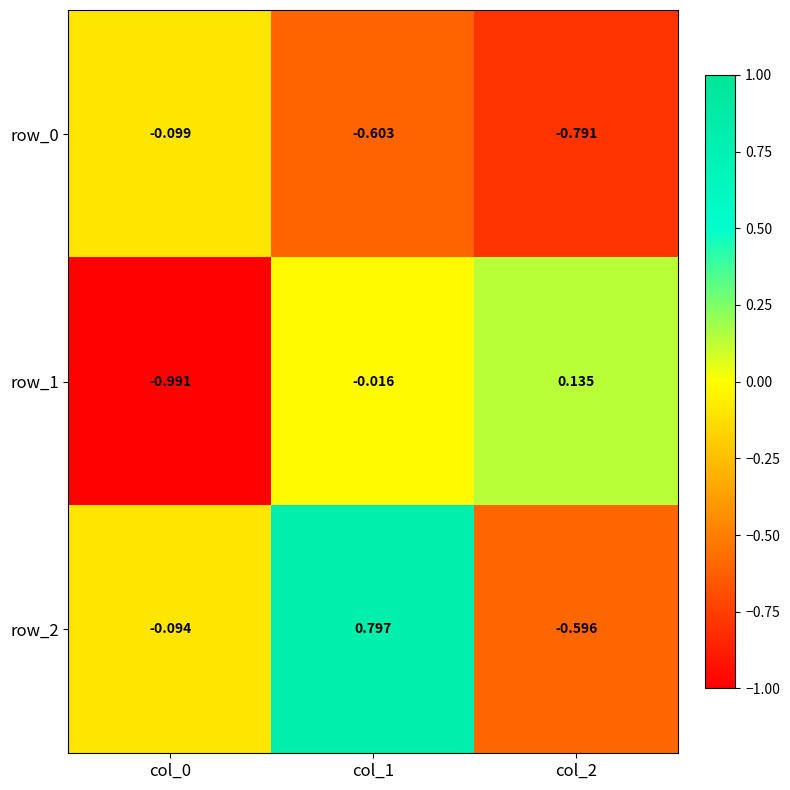

What is the sum of the row_0 values at col_0 and col_2?

-0.9